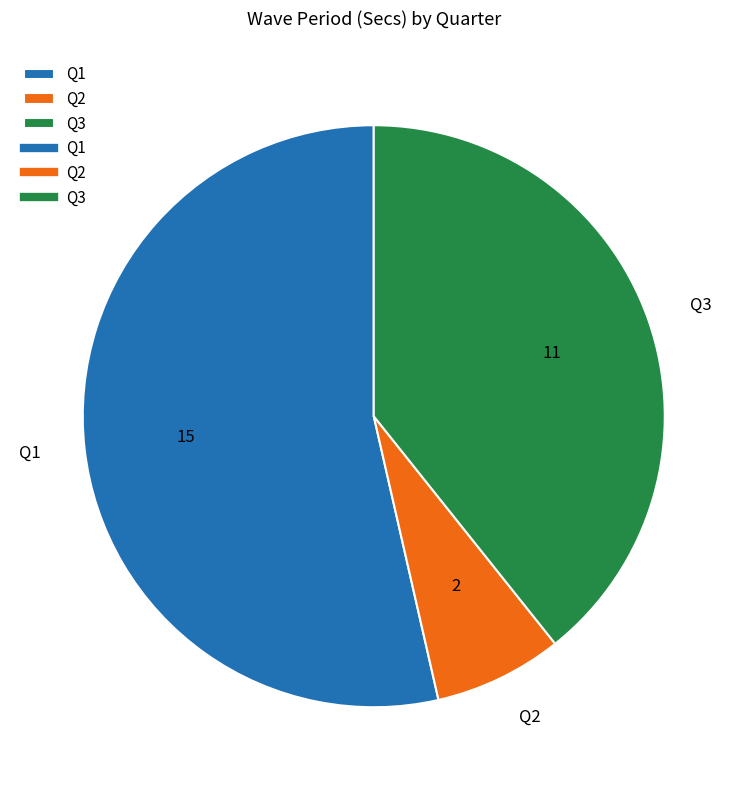

What is the smallest slice in the pie chart?

Q2